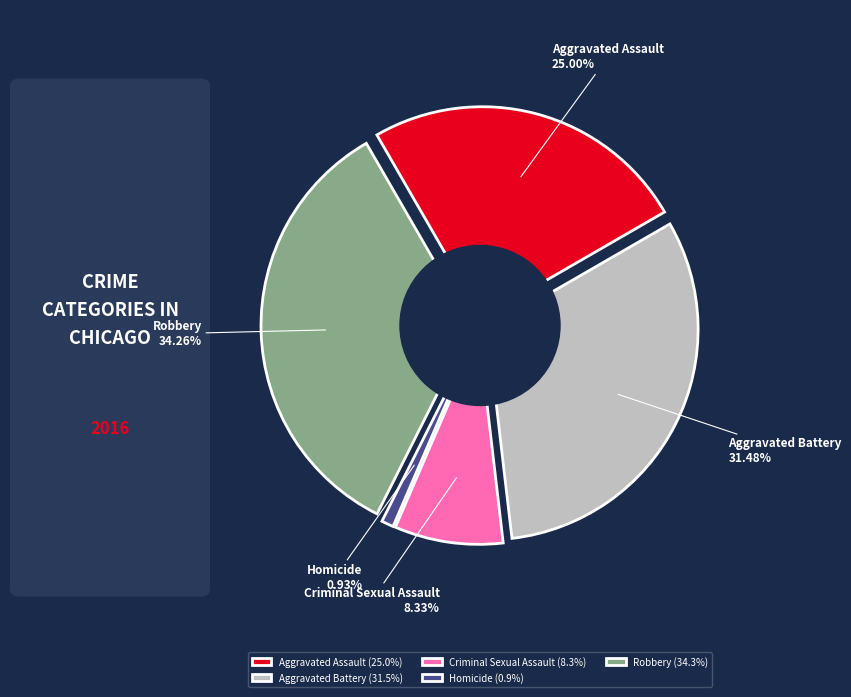

Between Aggravated Battery and Aggravated Assault, which is larger?

Aggravated Battery